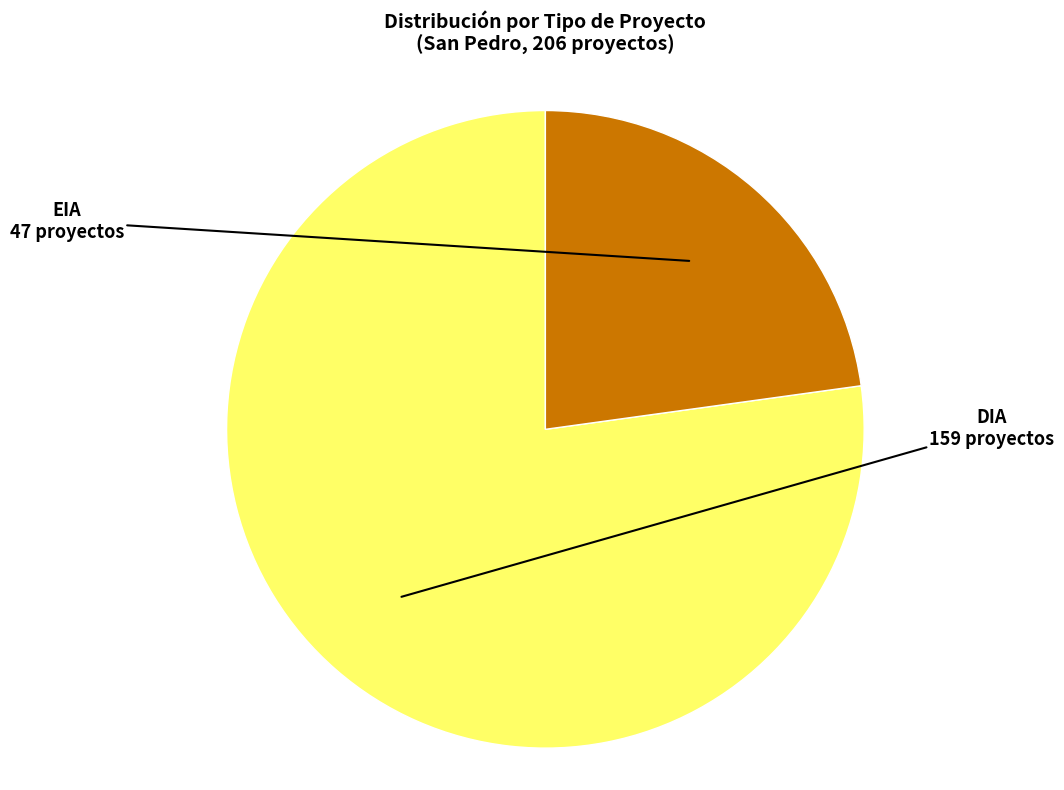

Rank the categories by value from lowest to highest.

EIA, DIA